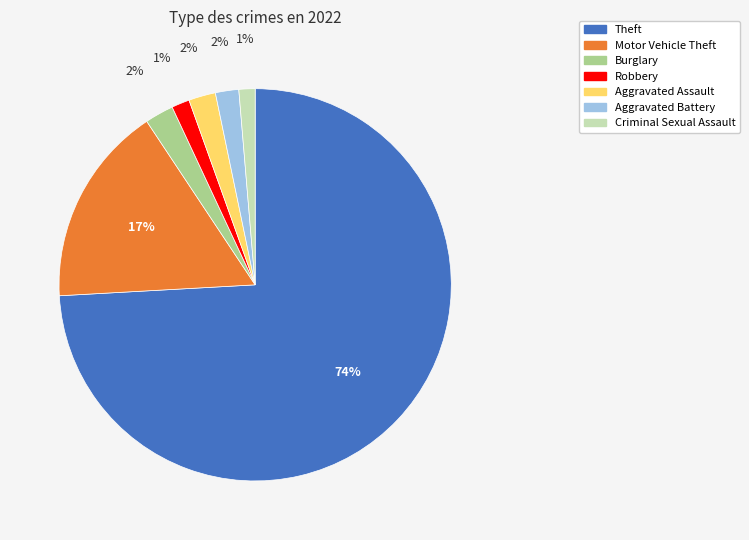

Does Robbery account for over 50% of the chart?

No